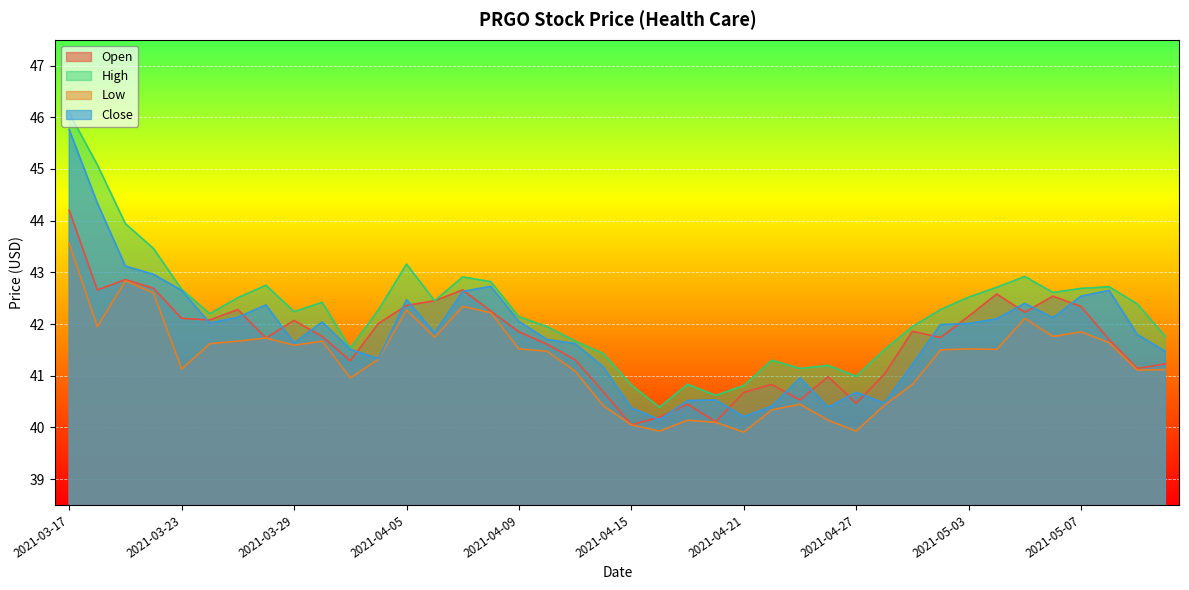

What is the label of the 37th point from the right?

2021-03-22